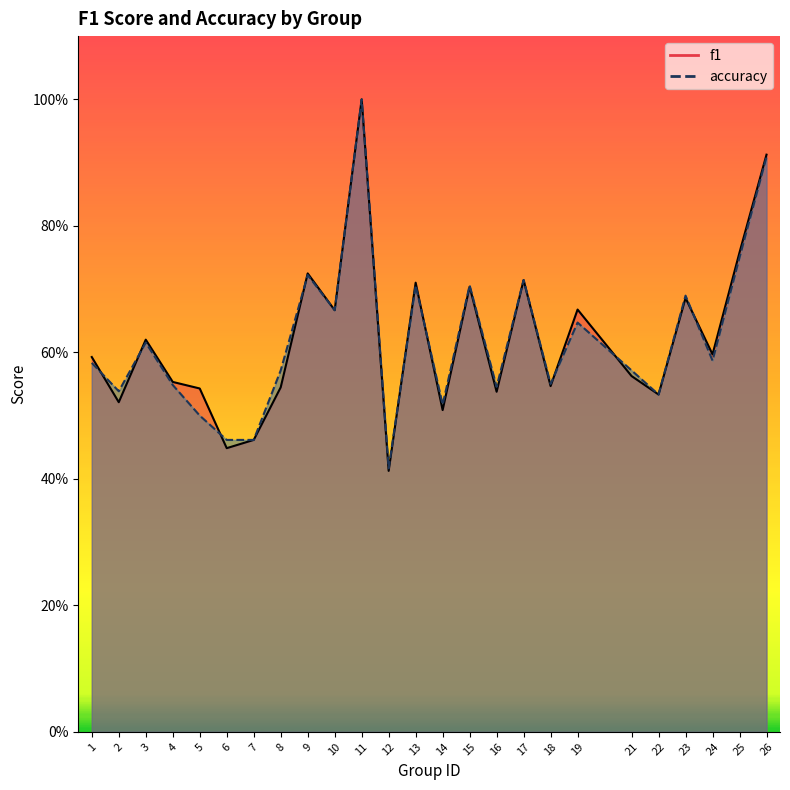

How many times do f1 and accuracy cross each other?

9